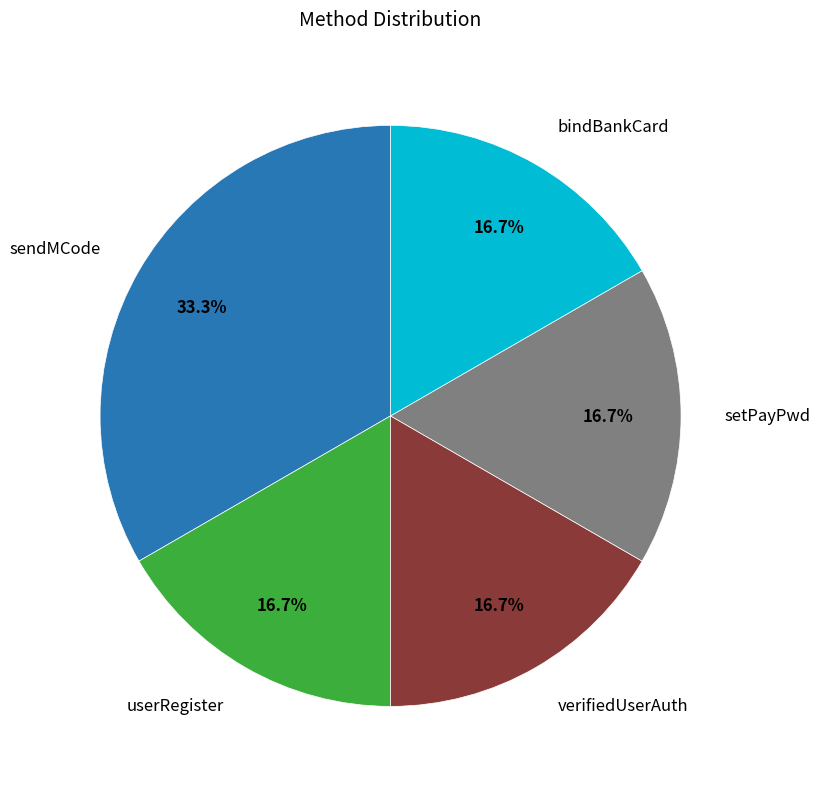

Is there a majority slice in this chart?

No